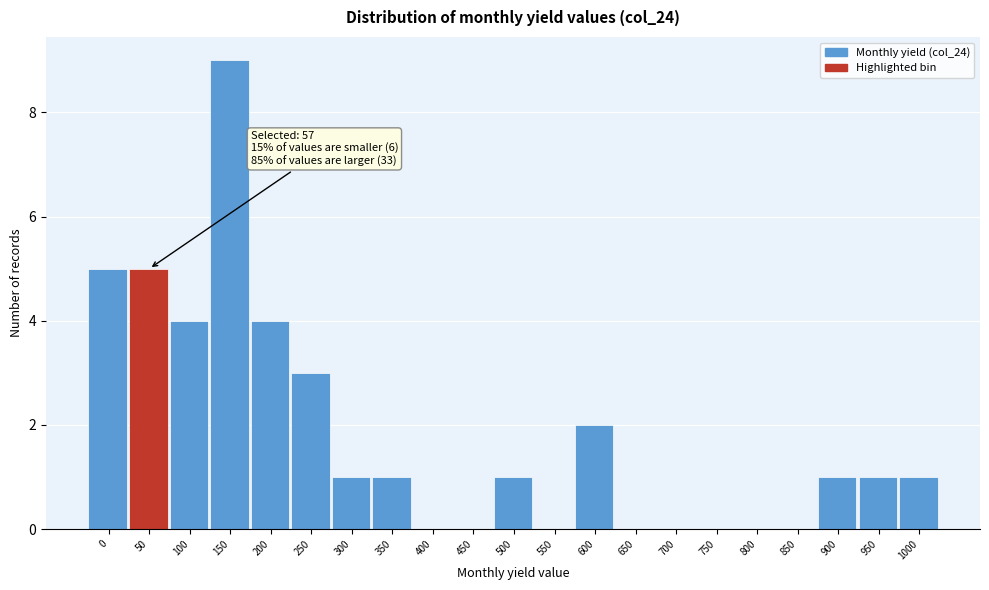

Reading left to right, list all the values displayed in this chart.

0=5	50=5	100=4	150=9	200=4	250=3	300=1	350=1	400=0	450=0	500=1	550=0	600=2	650=0	700=0	750=0	800=0	850=0	900=1	950=1	1000=1